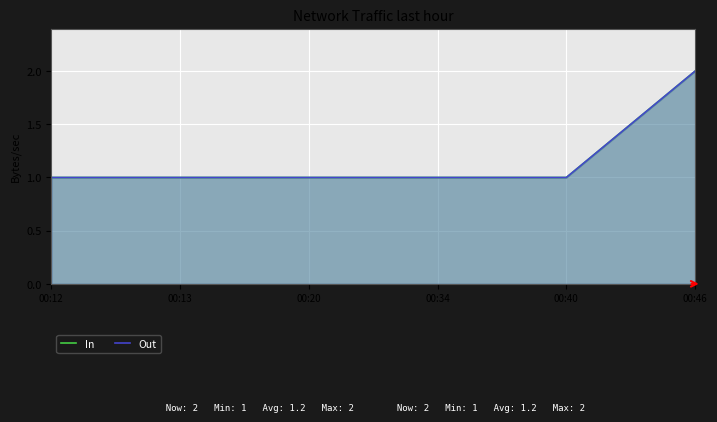

What is the total value across all series at 00:46?

4